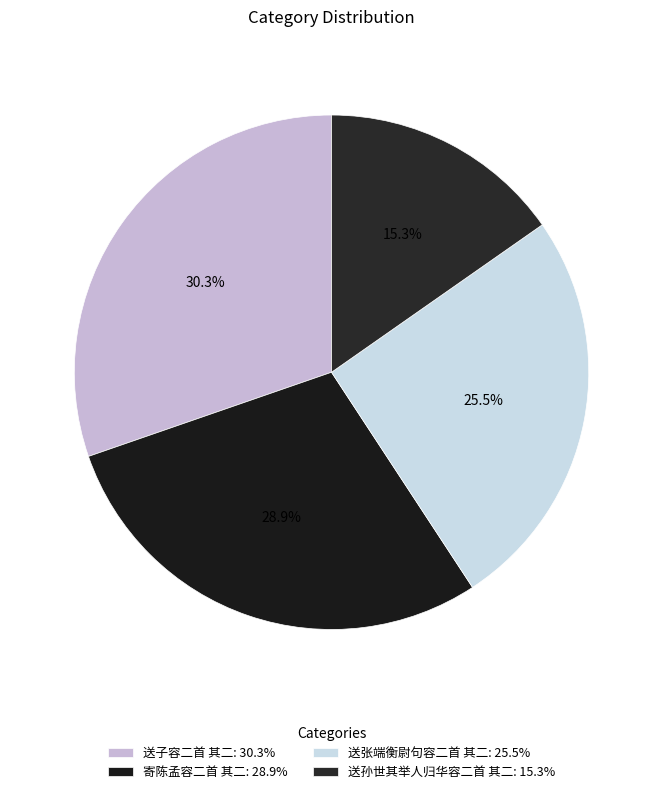

To the nearest percent, what is the combined percentage of 送子容二首 其二 and 寄陈孟容二首 其二?

59%